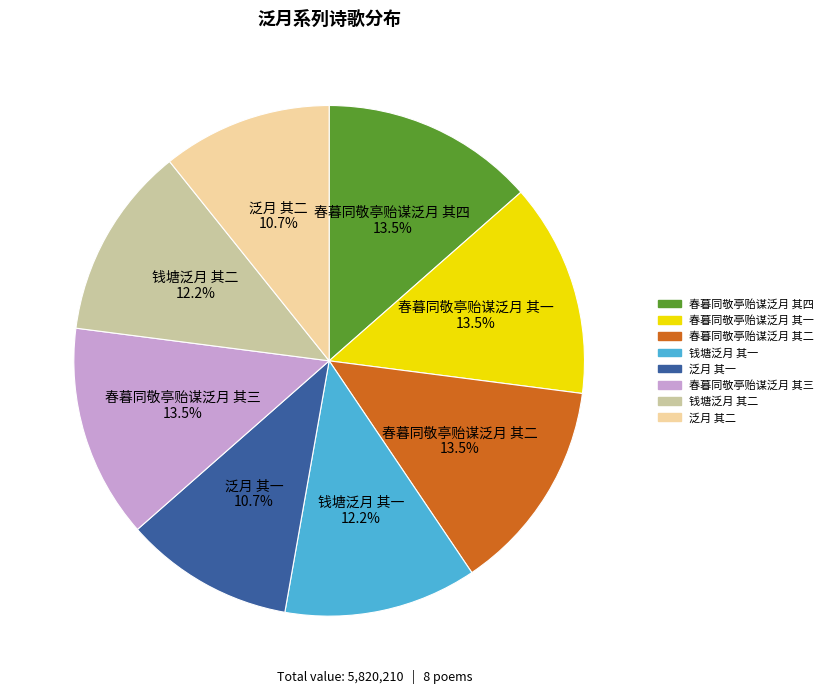

Do 钱塘泛月 其一 and 春暮同敬亭贻谋泛月 其一 together represent more than half of the pie?

No